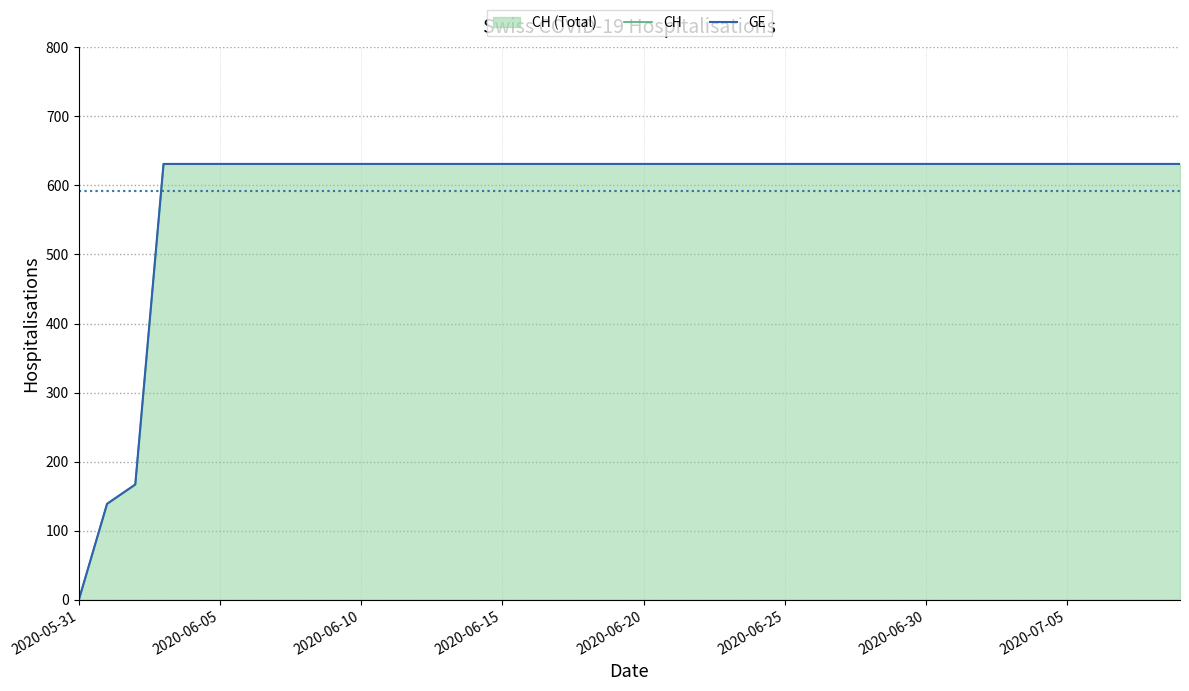

At how many categories does at least one series exceed 471?

37